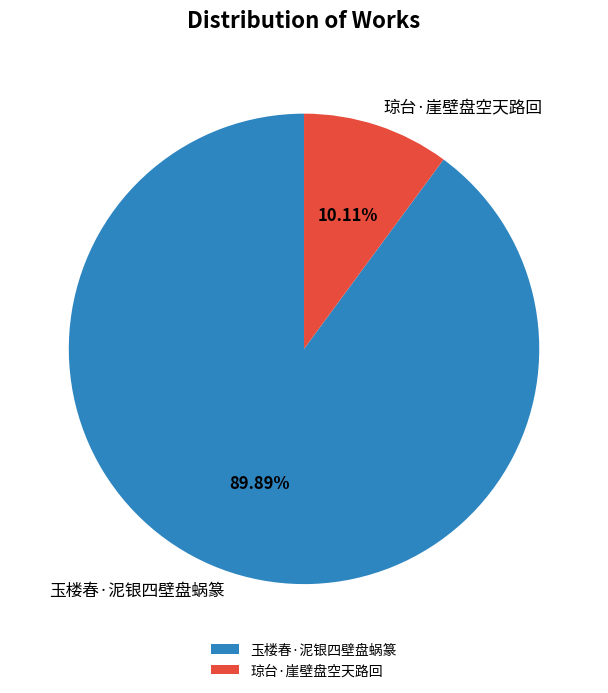

What percentage is the 玉楼春·泥银四壁盘蜗篆 slice, to the nearest percent?

90%